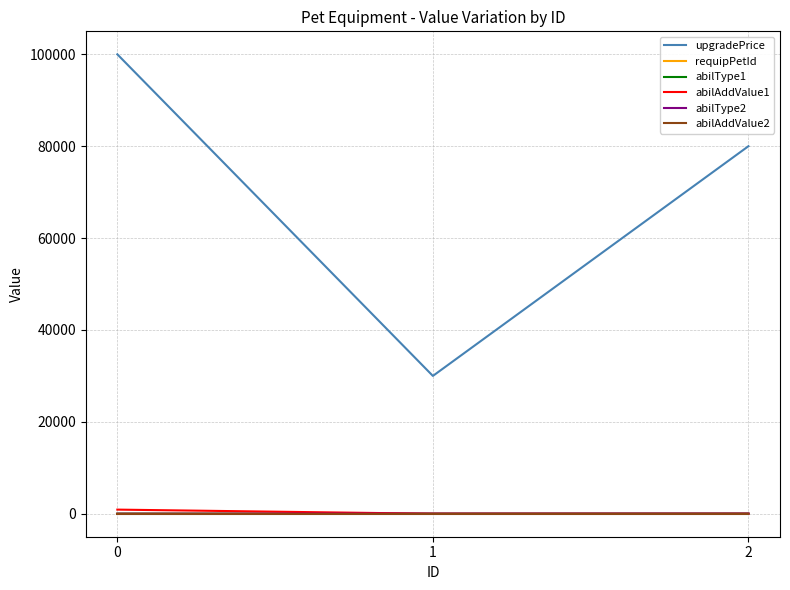

The upgradePrice series shows 80000.0 at 2. True or false?

True